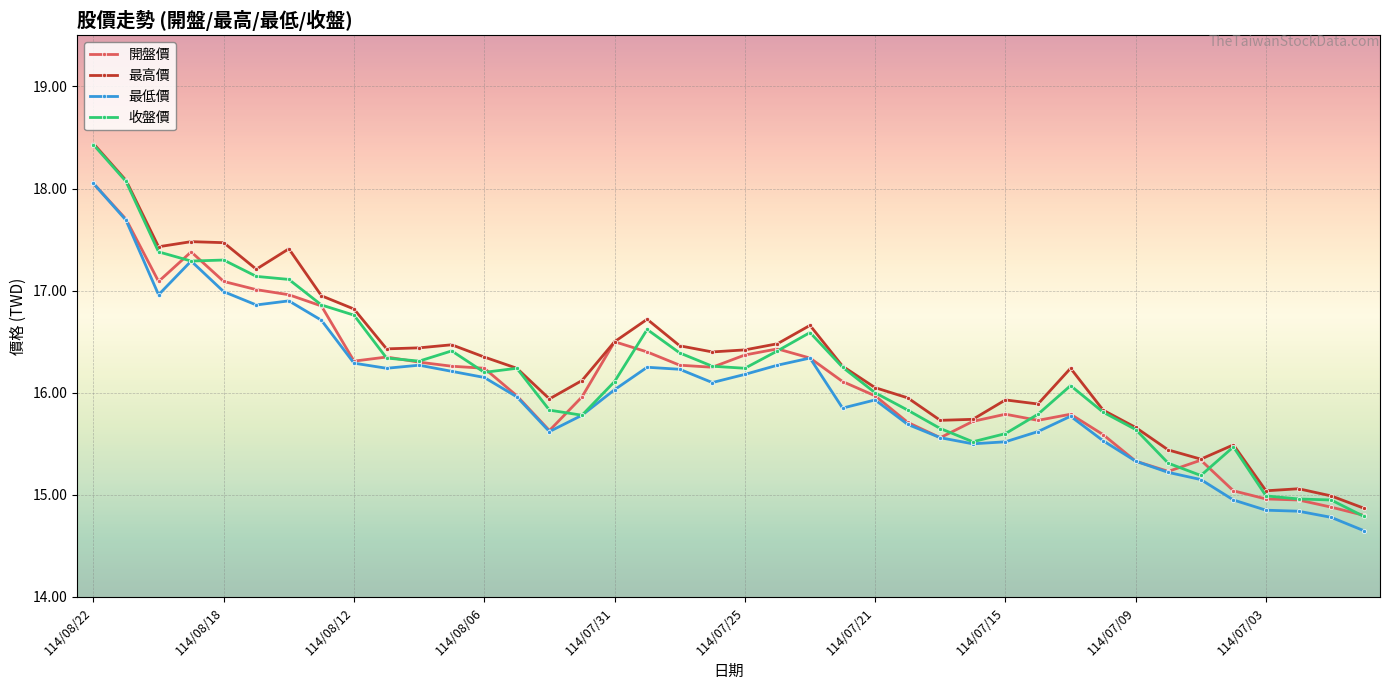

True or false: 最高價 and 最低價 intersect in this chart.

False